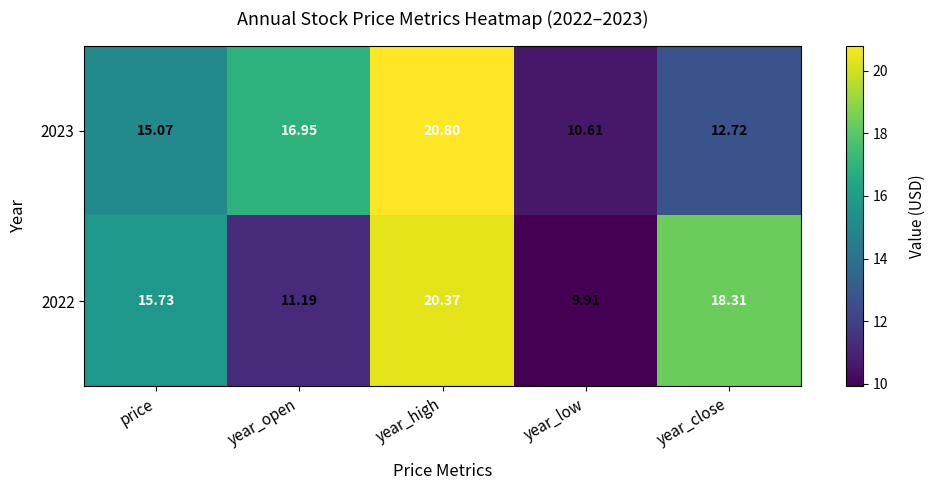

What is the minimum value shown in the chart?

9.9